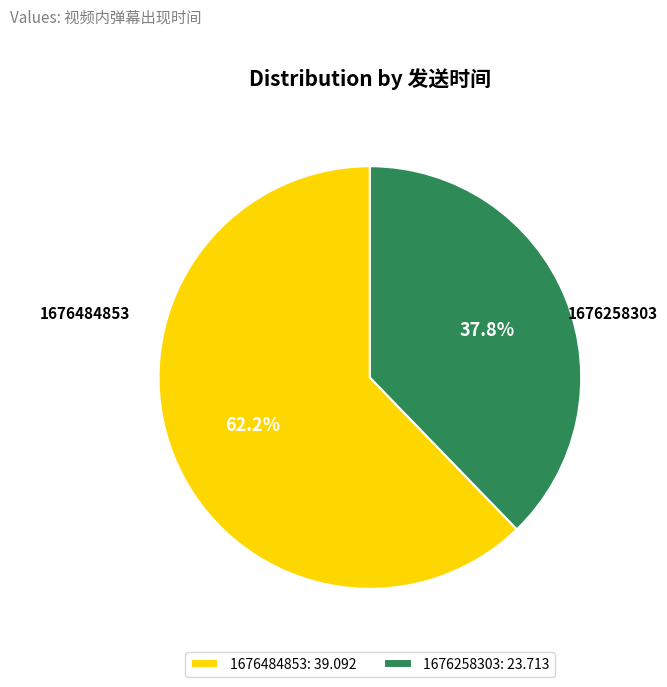

How many slices are in this pie chart?

2